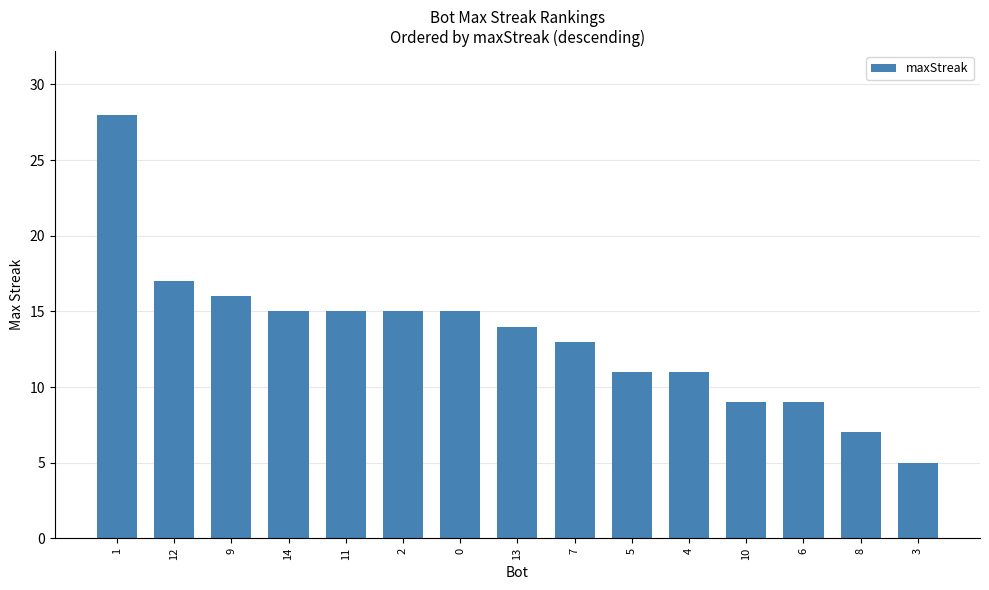

What position from the left is 1?

1